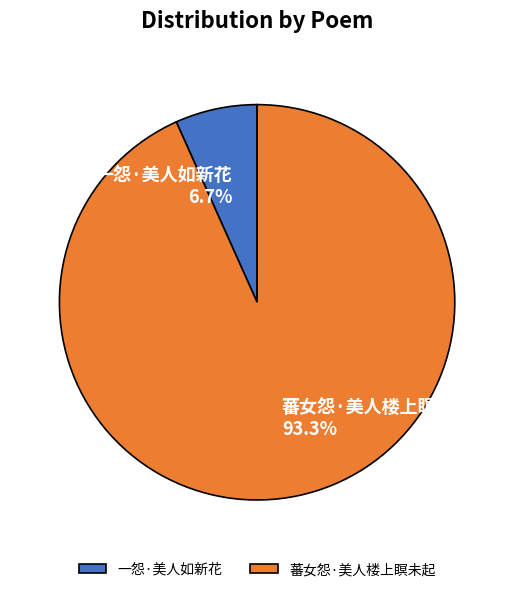

Does 蕃女怨·美人楼上瞑未起 represent more than half of the total?

Yes